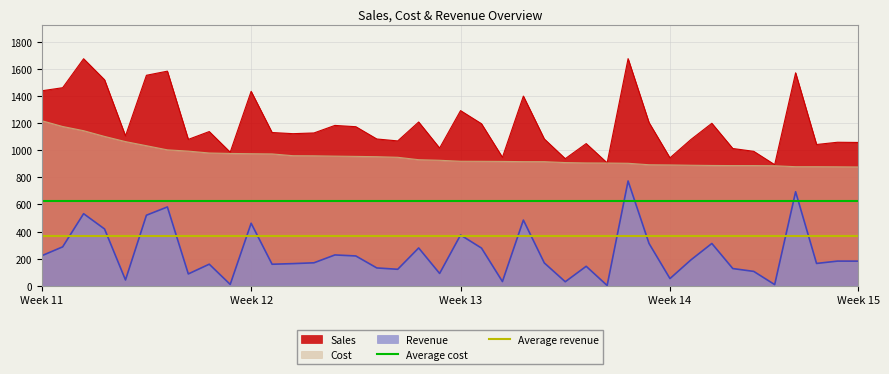

True or false: Cost and Revenue intersect in this chart.

False